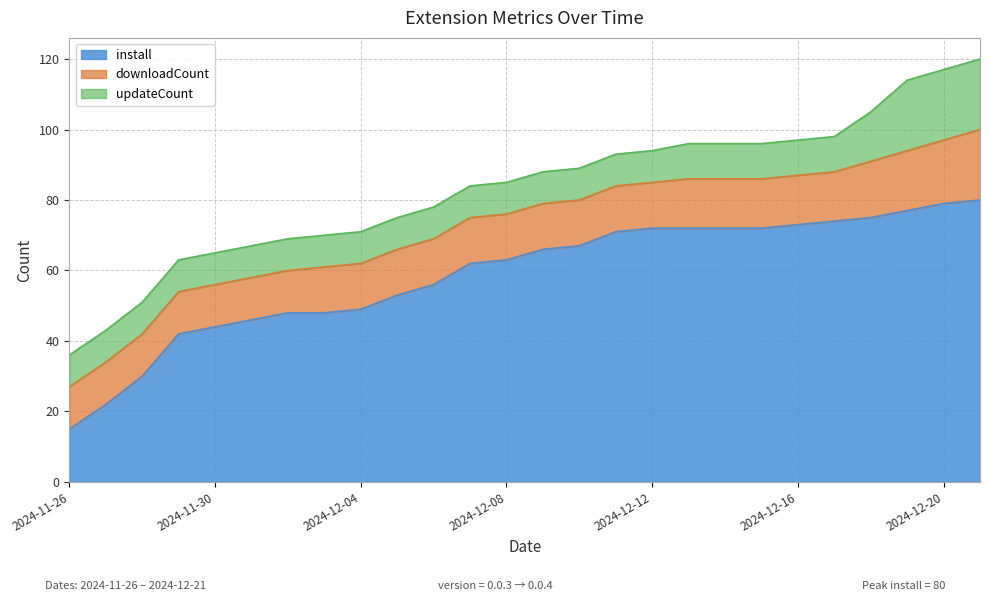

Reading left to right, transcribe all the data shown in this chart.

install: 2024-11-26=15	2024-11-27=22	2024-11-28=30	2024-11-29=42	2024-11-30=44	2024-12-01=46	2024-12-02=48	2024-12-03=48	2024-12-04=49	2024-12-05=53	2024-12-06=56	2024-12-07=62	2024-12-08=63	2024-12-09=66	2024-12-10=67	2024-12-11=71	2024-12-12=72	2024-12-13=72	2024-12-14=72	2024-12-15=72	2024-12-16=73	2024-12-17=74	2024-12-18=75	2024-12-19=77	2024-12-20=79	2024-12-21=80
downloadCount: 2024-11-26=12	2024-11-27=12	2024-11-28=12	2024-11-29=12	2024-11-30=12	2024-12-01=12	2024-12-02=12	2024-12-03=13	2024-12-04=13	2024-12-05=13	2024-12-06=13	2024-12-07=13	2024-12-08=13	2024-12-09=13	2024-12-10=13	2024-12-11=13	2024-12-12=13	2024-12-13=14	2024-12-14=14	2024-12-15=14	2024-12-16=14	2024-12-17=14	2024-12-18=16	2024-12-19=17	2024-12-20=18	2024-12-21=20
updateCount: 2024-11-26=9	2024-11-27=9	2024-11-28=9	2024-11-29=9	2024-11-30=9	2024-12-01=9	2024-12-02=9	2024-12-03=9	2024-12-04=9	2024-12-05=9	2024-12-06=9	2024-12-07=9	2024-12-08=9	2024-12-09=9	2024-12-10=9	2024-12-11=9	2024-12-12=9	2024-12-13=10	2024-12-14=10	2024-12-15=10	2024-12-16=10	2024-12-17=10	2024-12-18=14	2024-12-19=20	2024-12-20=20	2024-12-21=20